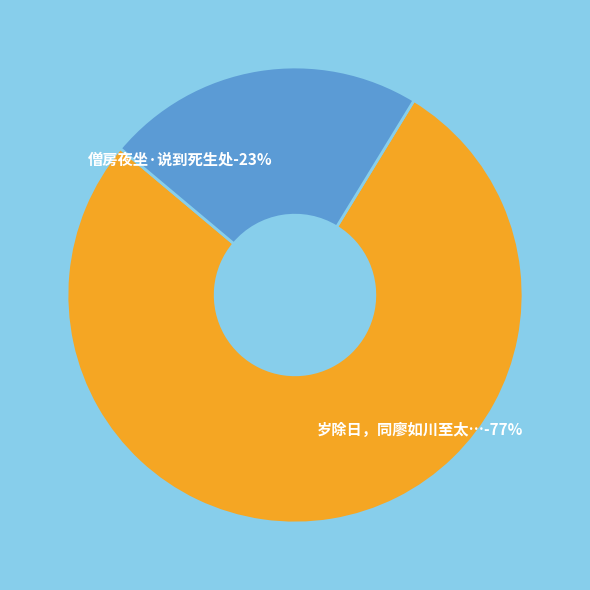

Combined, do 岁除日，同廖如川至太尉丞相府，留坐说周易，因赐酒并官历，赋此上谢 and 僧房夜坐·说到死生处 account for over 50%?

Yes